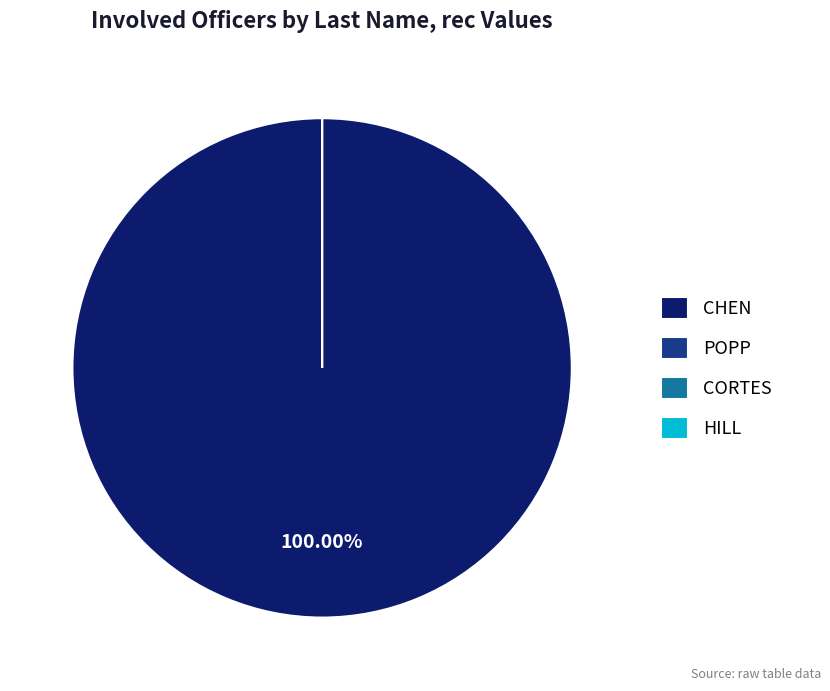

Count the number of slices in the pie.

4